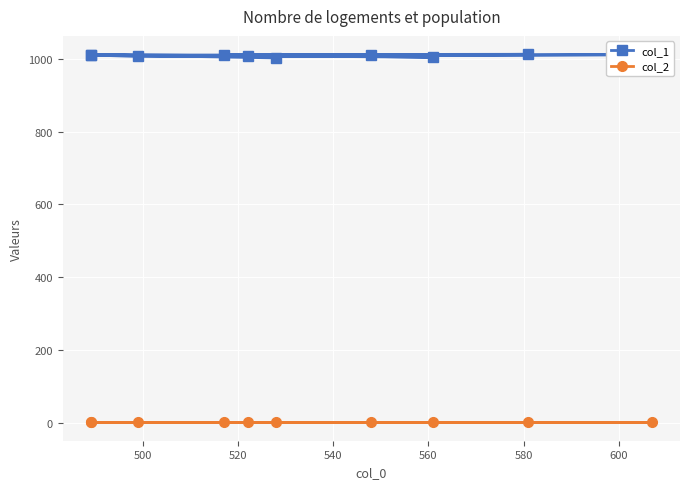

Reading left to right, transcribe all the data shown in this chart.

col_1: 1007	1012	1011	1011	1007	1013	1012	1005	1012	1003
col_2: 1	1	1	1	1	1	1	1	1	1